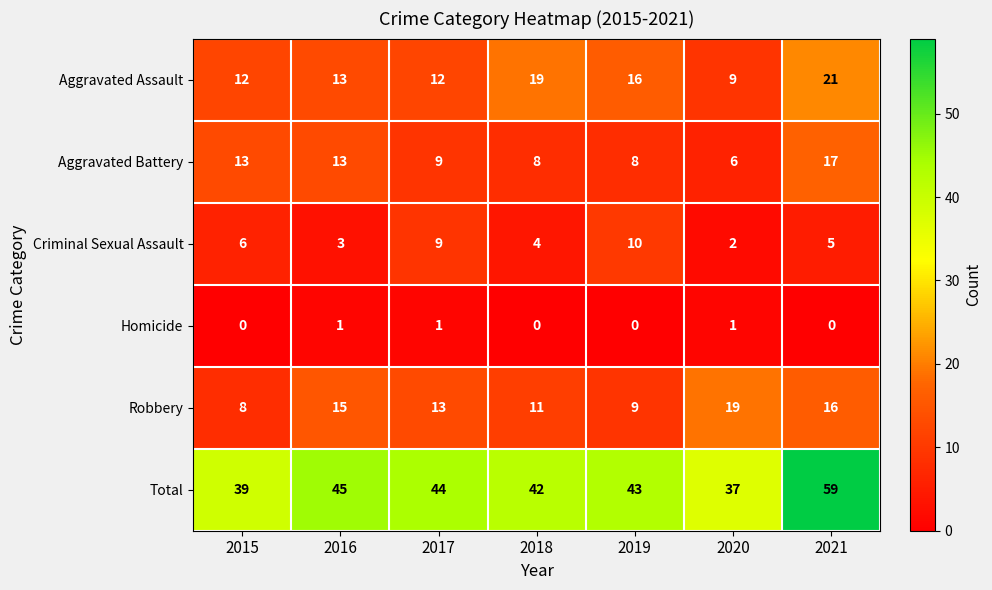

Rank the series at 2020 from lowest to highest value.

Homicide, Criminal Sexual Assault, Aggravated Battery, Aggravated Assault, Robbery, Total